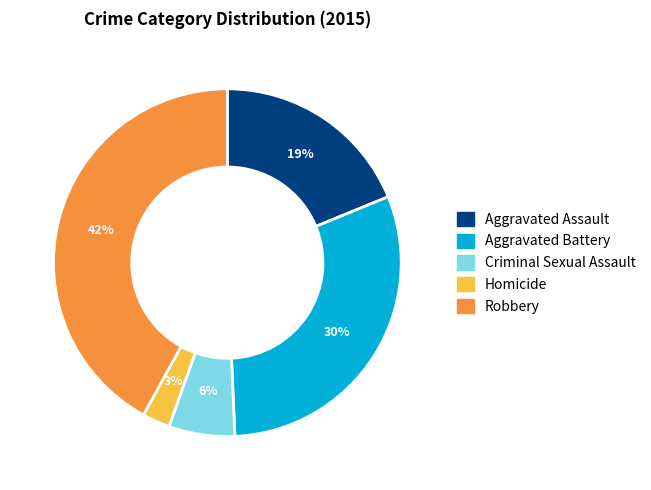

Approximately how many times larger is the value at Homicide compared to Robbery?

0.1